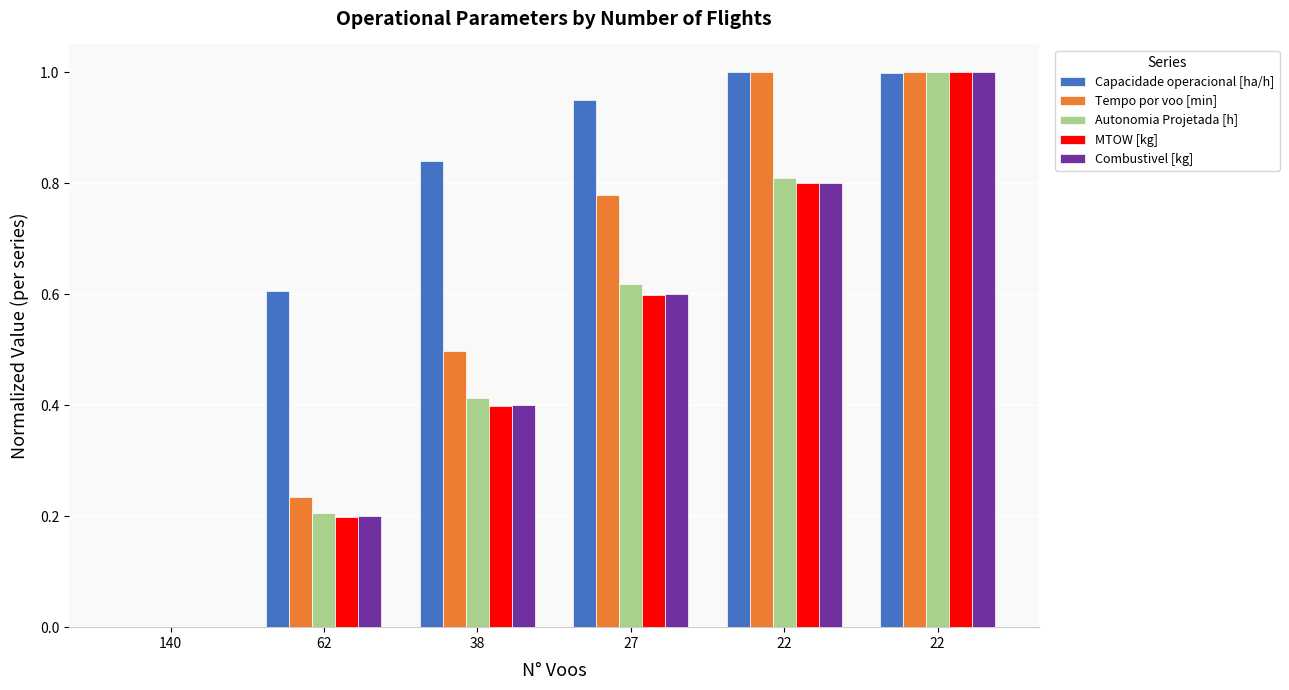

Does the chart contain stacked bars?

No